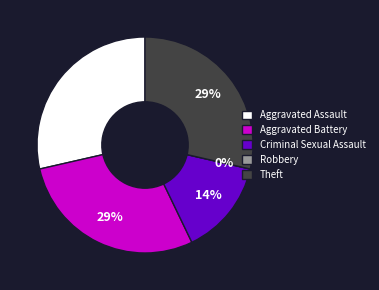

The Aggravated Assault slice represents 43% of the pie. True or false?

False